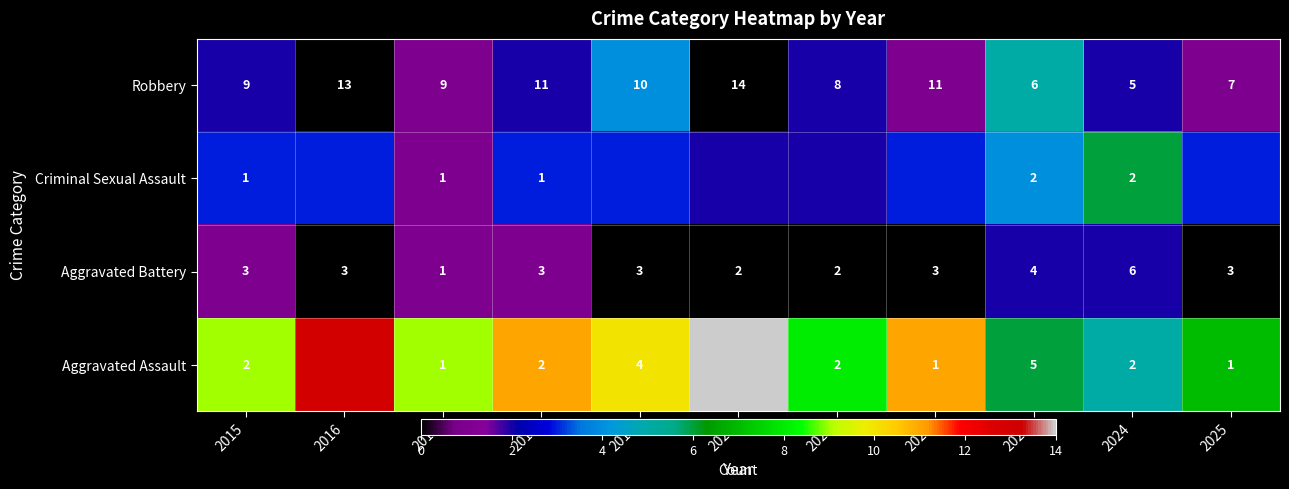

How many values in the Aggravated Battery series are below 3?

3